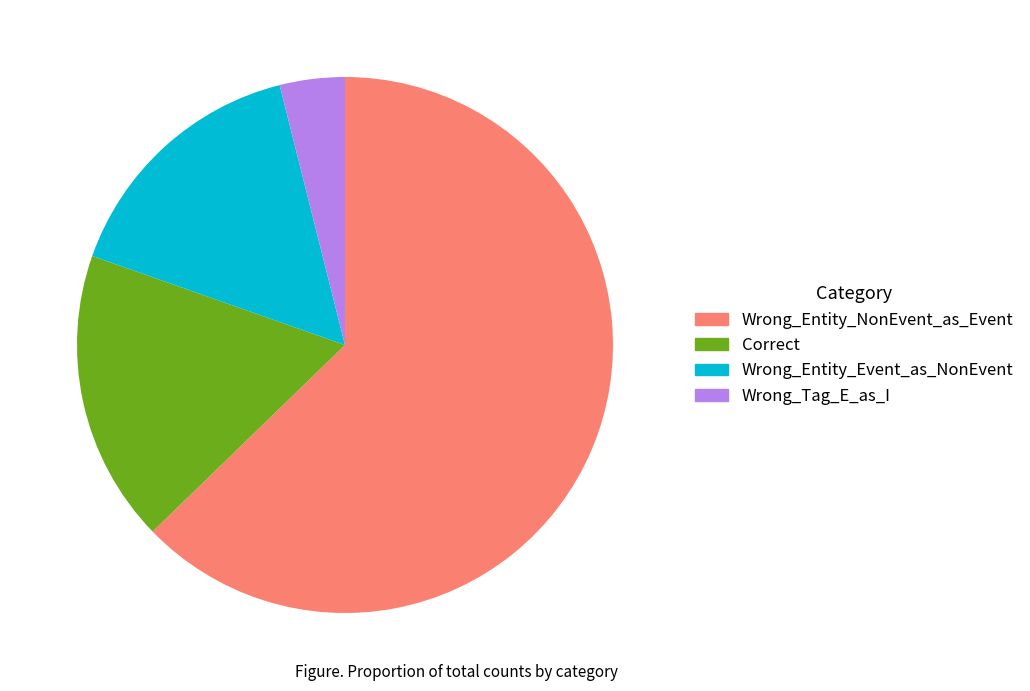

Which has a higher value, Wrong_Tag_E_as_I or Correct?

Correct